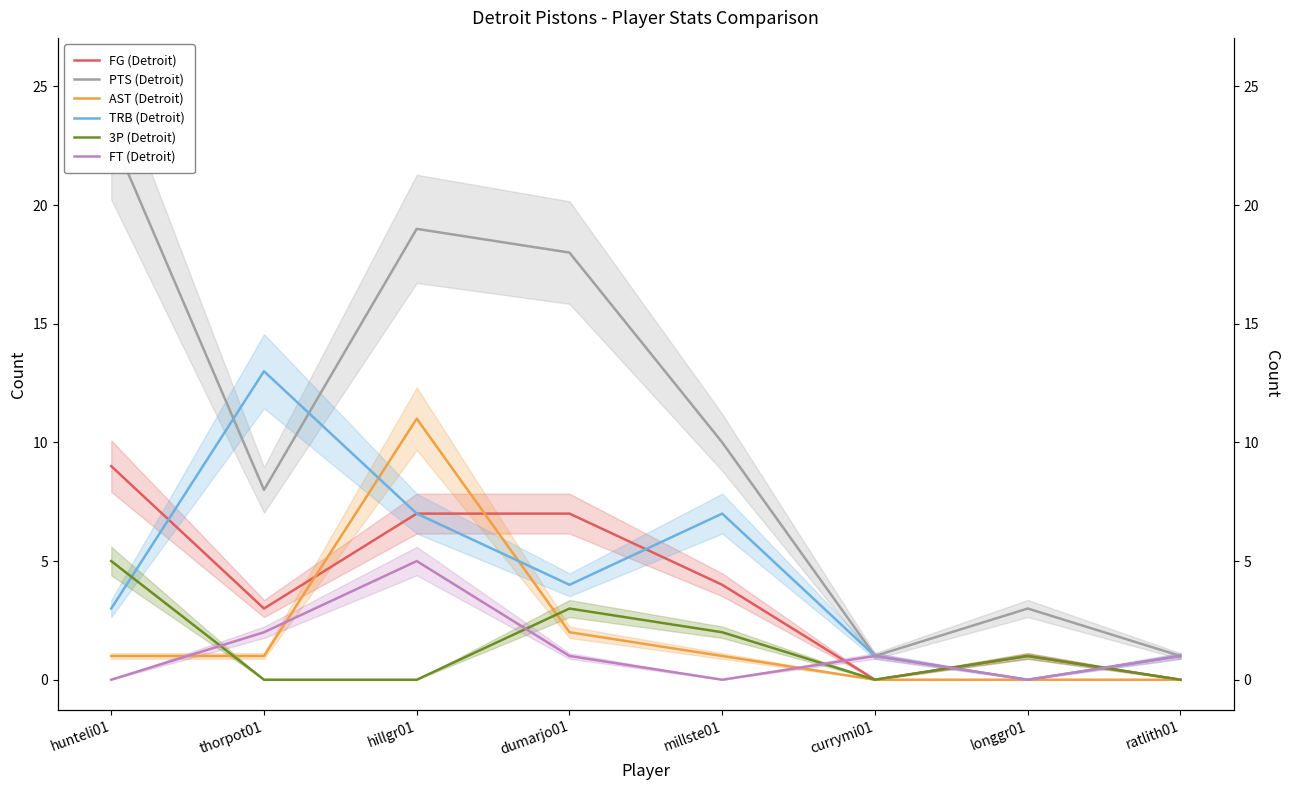

How many intersections are there between AST (Detroit) and 3P (Detroit)?

2